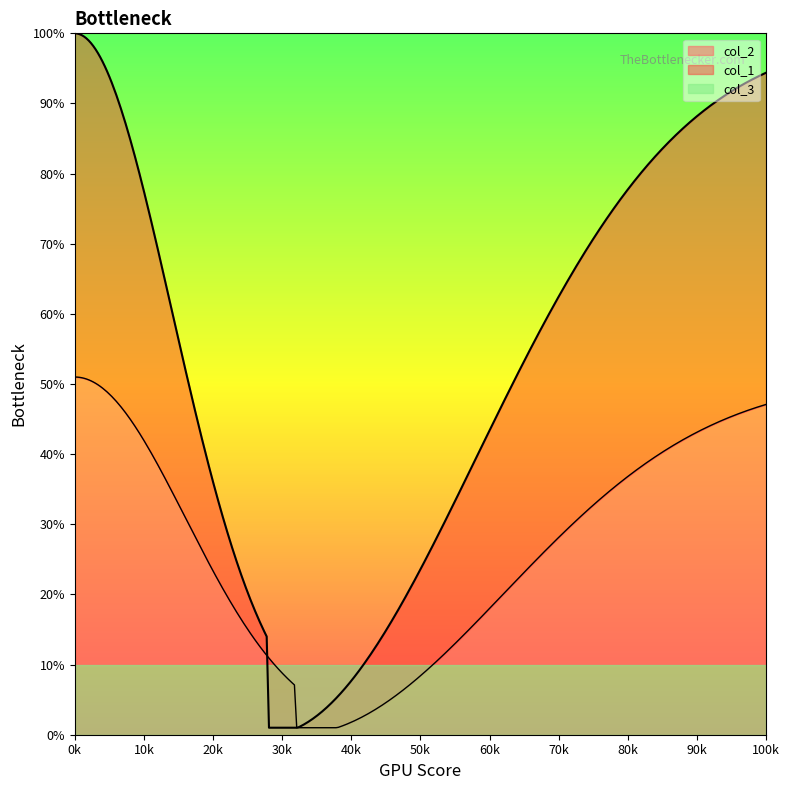

Is it true that col_2 equals 84 at 9?

False